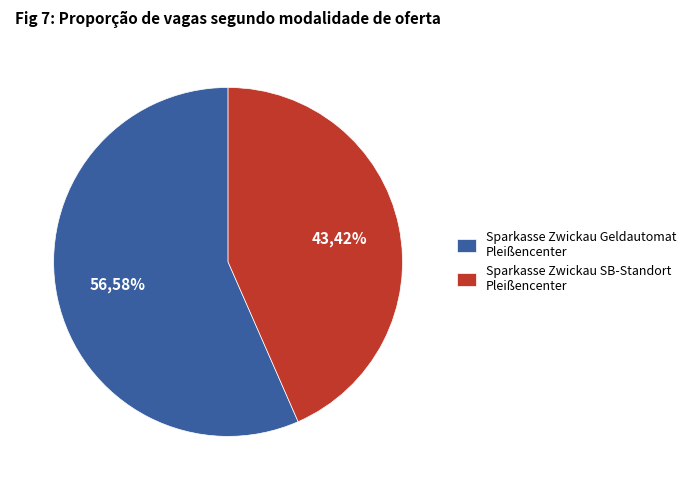

Rank the categories by value from lowest to highest.

Sparkasse Zwickau SB-Standort Pleißencenter, Sparkasse Zwickau Geldautomat Pleißencenter